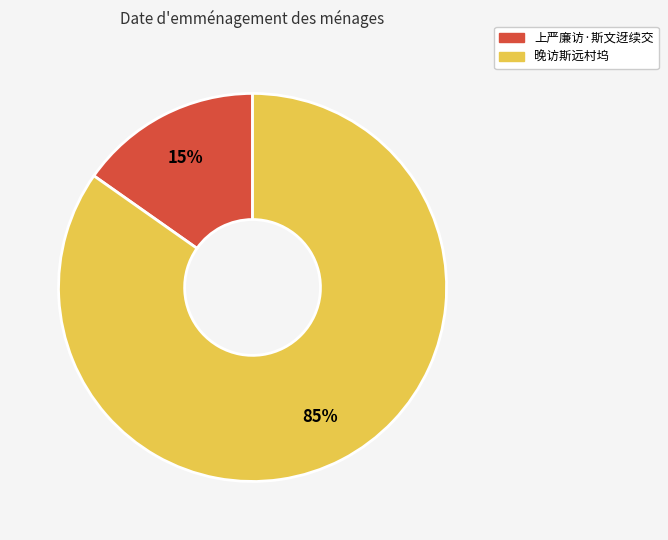

Which category has the biggest portion of the pie?

晚访斯远村坞